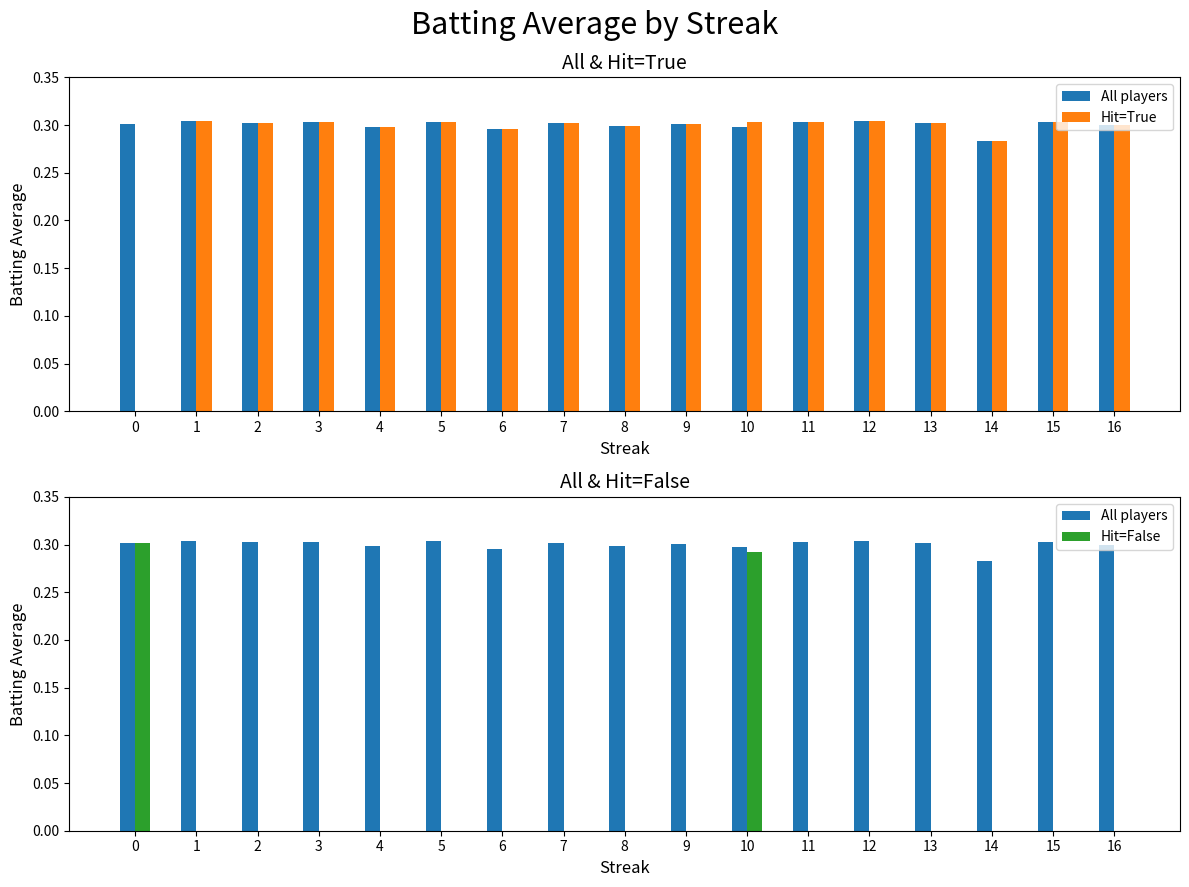

Reading left to right, list all the values displayed in this chart.

All players: 0.3	0.3	0.3	0.3	0.3	0.3	0.3	0.3	0.3	0.3	0.3	0.3	0.3	0.3	0.3	0.3	0.3
Hit=True: 0.0	0.3	0.3	0.3	0.3	0.3	0.3	0.3	0.3	0.3	0.3	0.3	0.3	0.3	0.3	0.3	0.3
Hit=False: 0.3	0.0	0.0	0.0	0.0	0.0	0.0	0.0	0.0	0.0	0.3	0.0	0.0	0.0	0.0	0.0	0.0